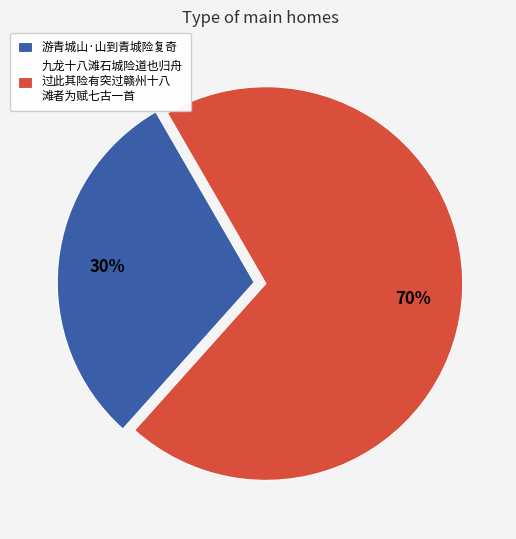

What is the ratio of the value at 游青城山·山到青城险复奇 to the value at 九龙十八滩石城险道也归舟 过此其险有突过赣州十八 滩者为赋七古一首?

0.4